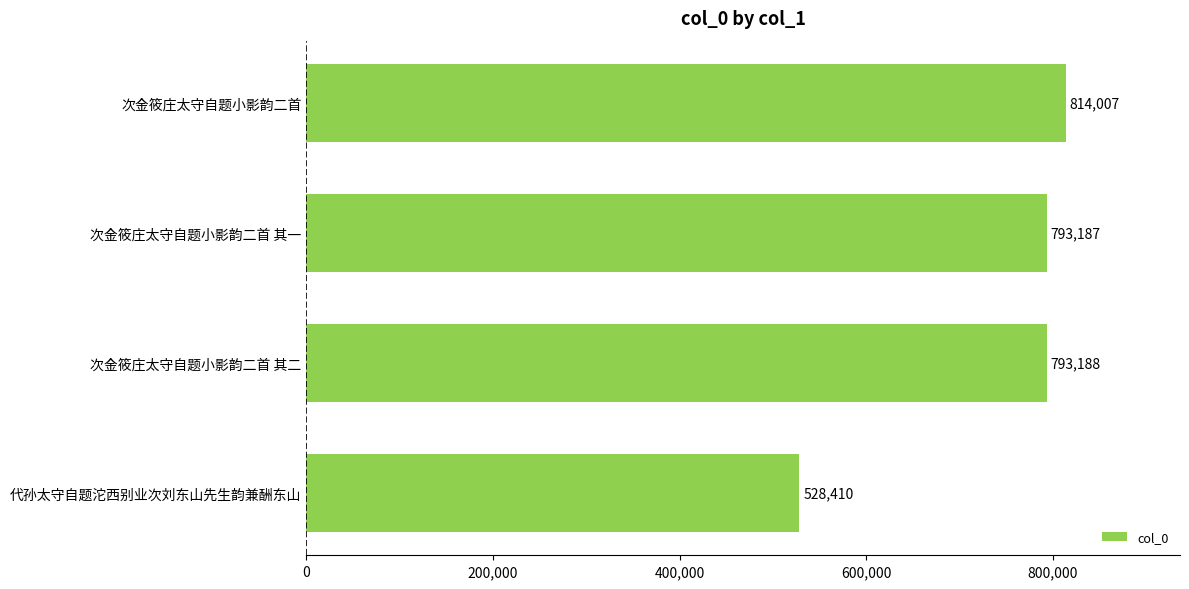

How many bars are there in total?

4